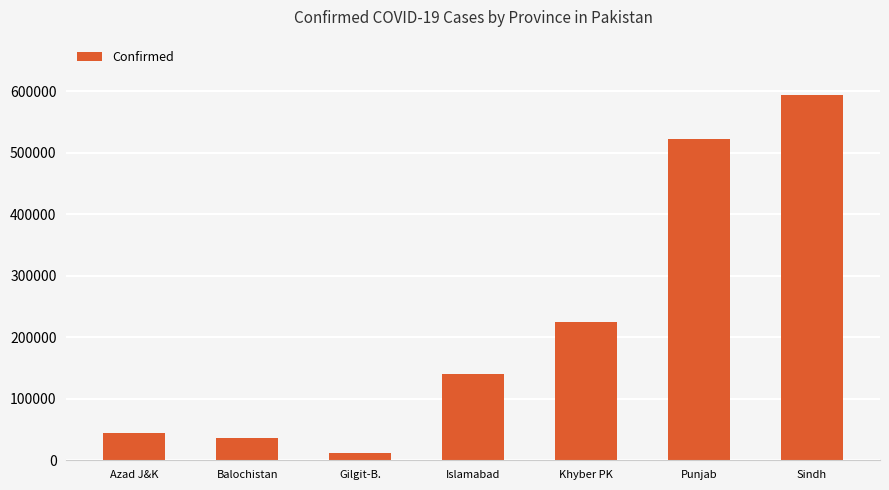

Does the chart contain stacked bars?

No